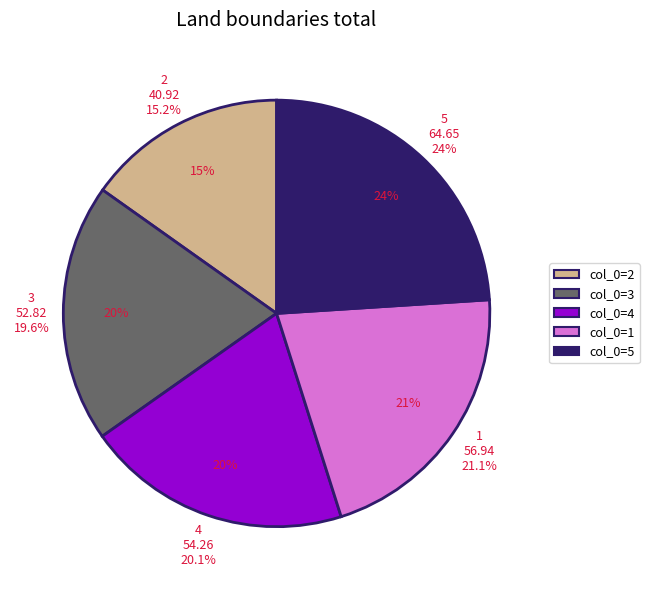

To the nearest percent, what portion does 3 represent?

20%